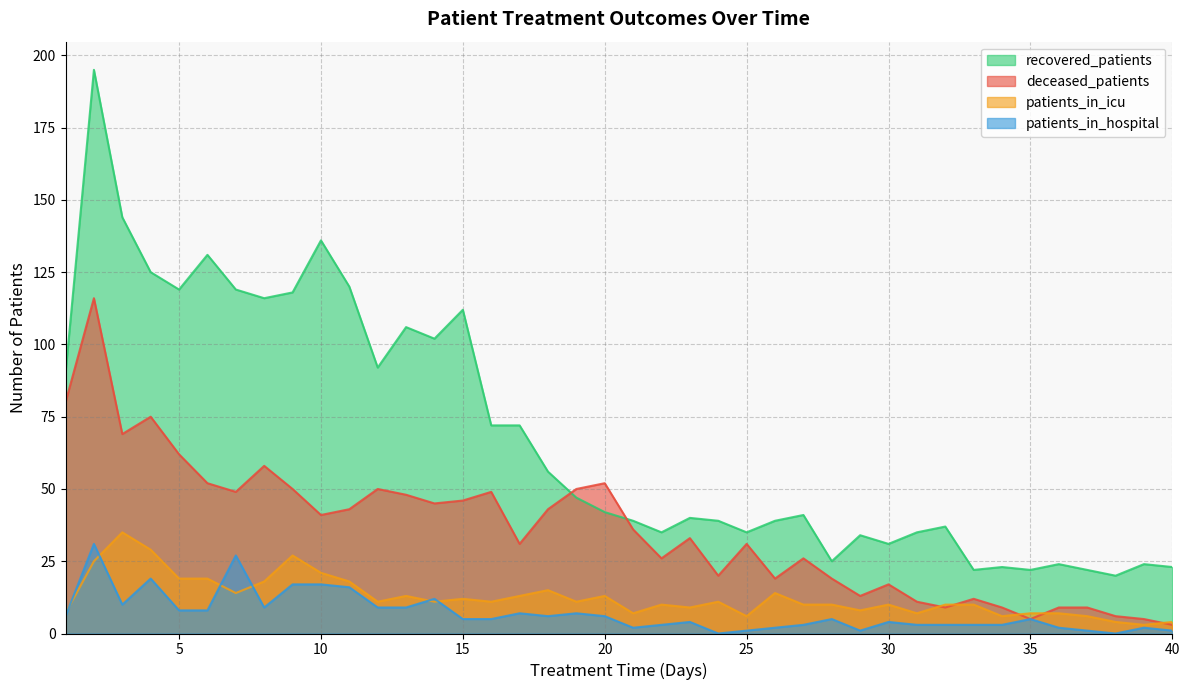

How many data points in deceased_patients are above 36?

19